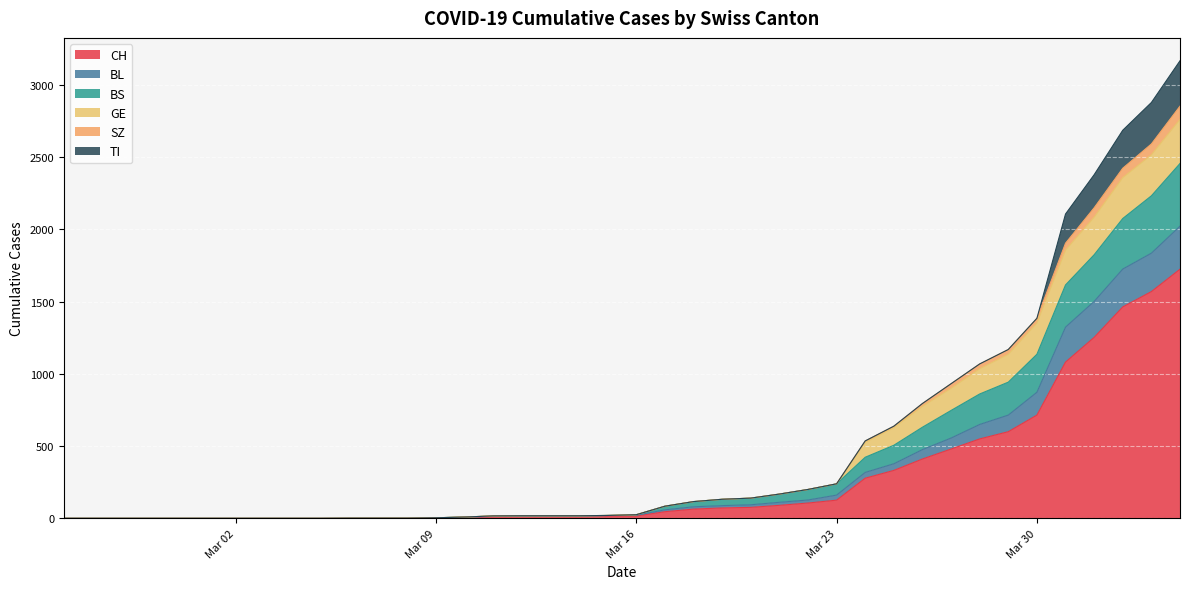

What is the label of the 10th point from the left?

2020-03-05